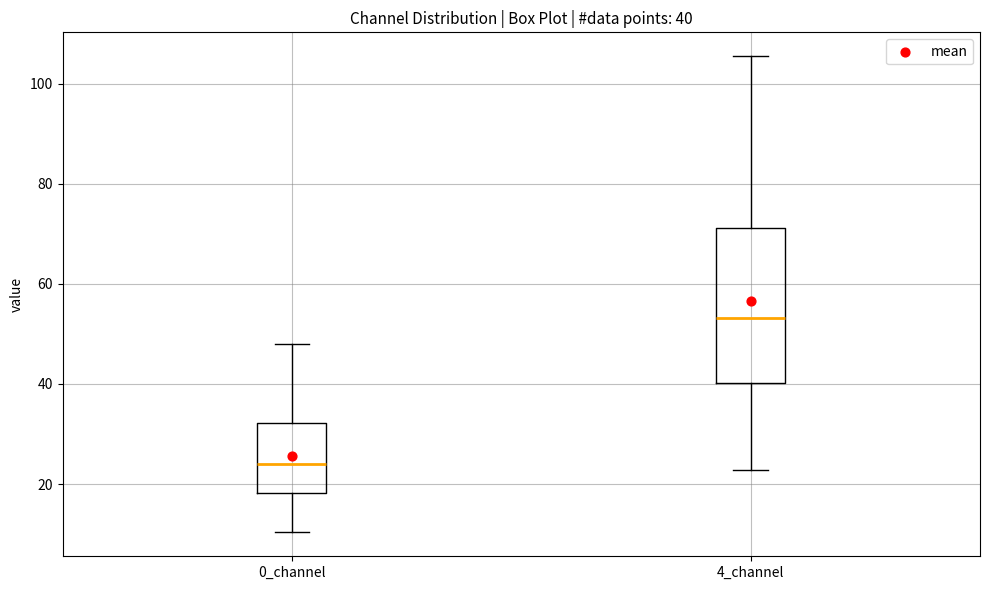

Comparing the boxes themselves (not the whiskers), which one is the tallest?

4_channel